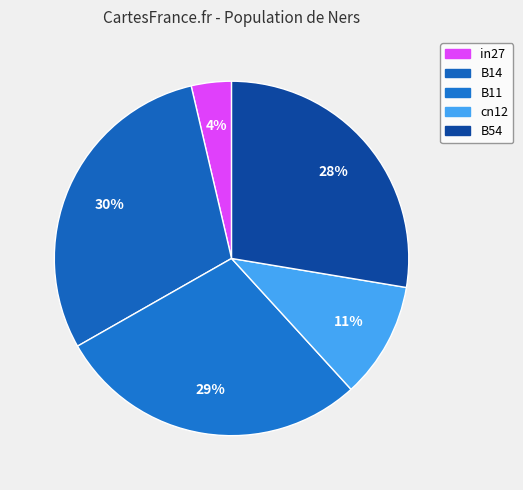

Between B11 and B54, which is larger?

B11